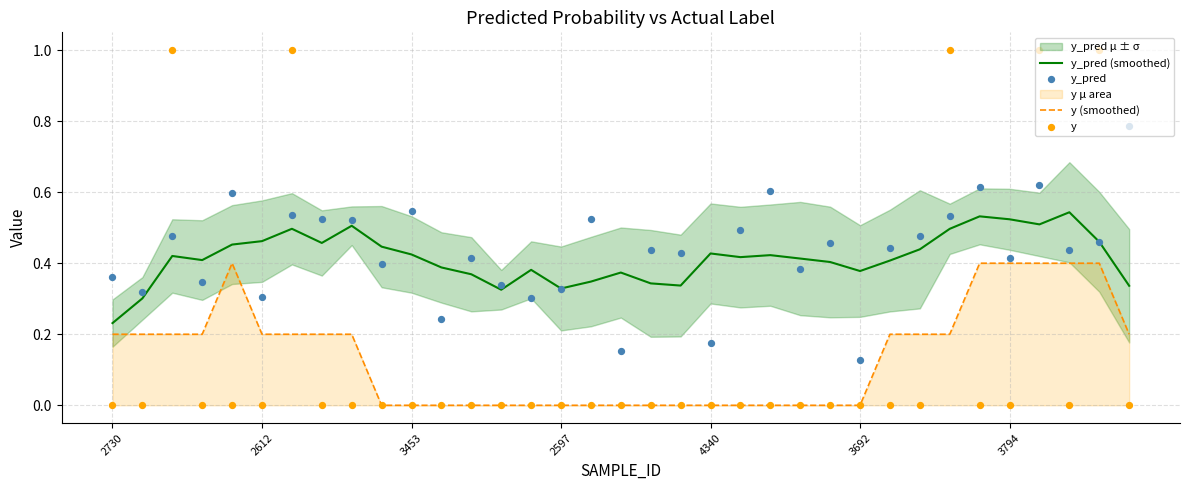

True or false: y (smoothed) has a value of 0.2 at 2612.

True